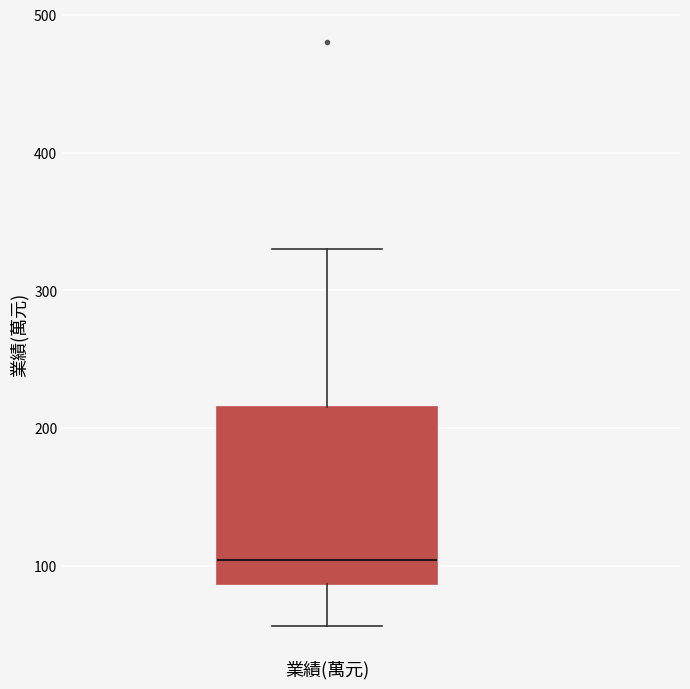

Transcribe this box plot: give where the median line is, the range the box spans, and where the two whiskers end, as read against the y-axis. The values are not printed on the chart, so give them approximately, as read against the axis.

median 100, box 90 to 220, whiskers 60 to 330